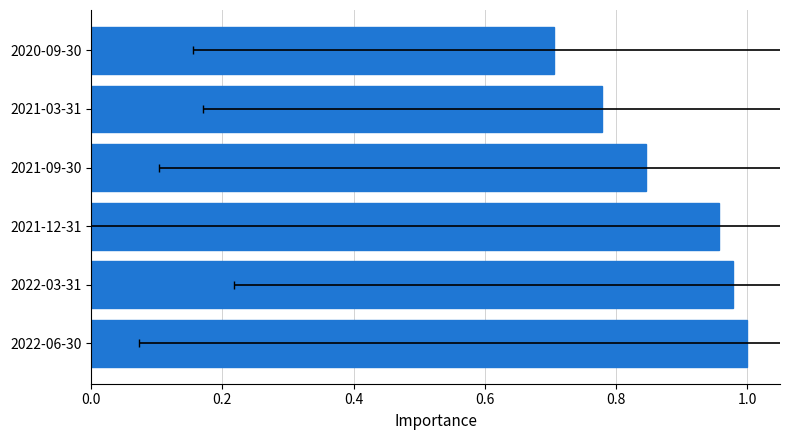

What position from the left is 2022-03-31?

2